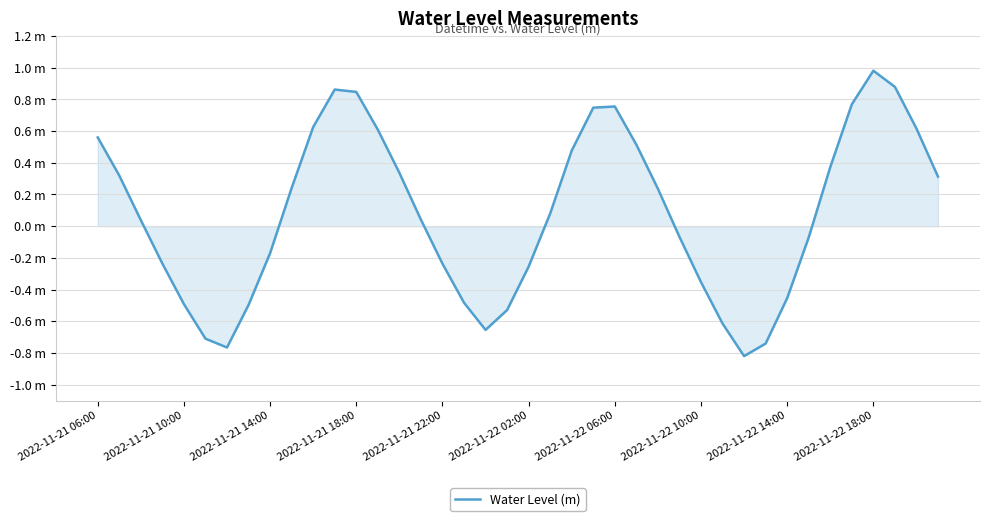

At which label does the data first exceed 0?

2022-11-21 06:00